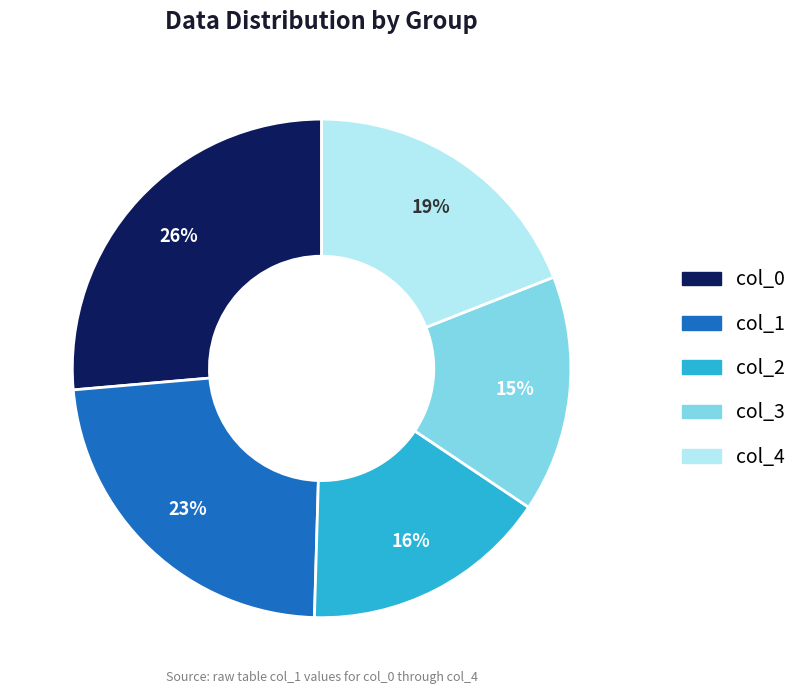

How many slices are in this pie chart?

5